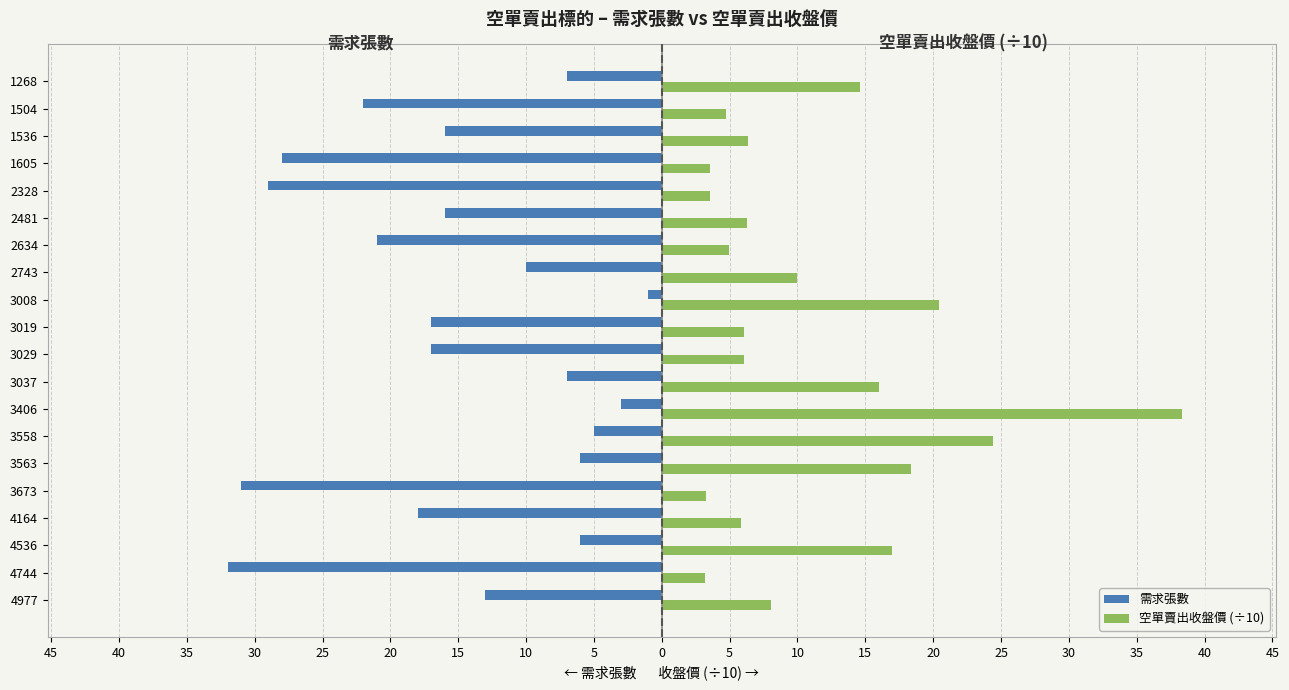

What is the maximum value shown in the chart?

38.4